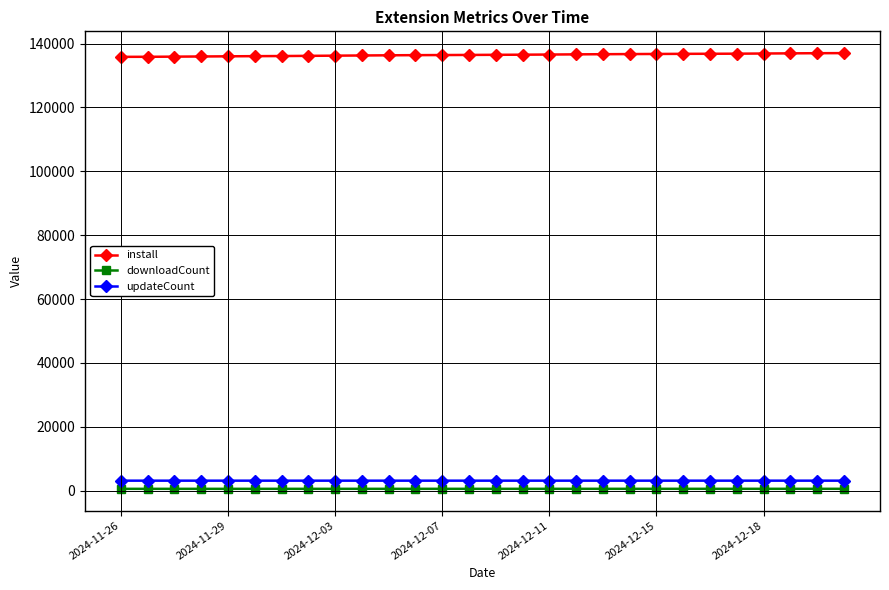

True or false: downloadCount and updateCount cross at least once.

False